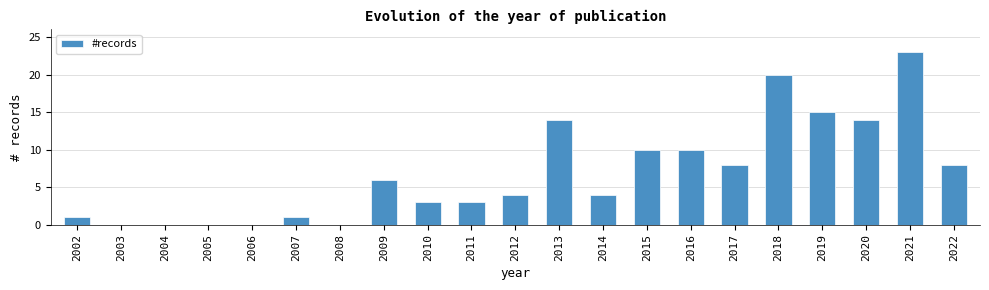

What is the average value?

7